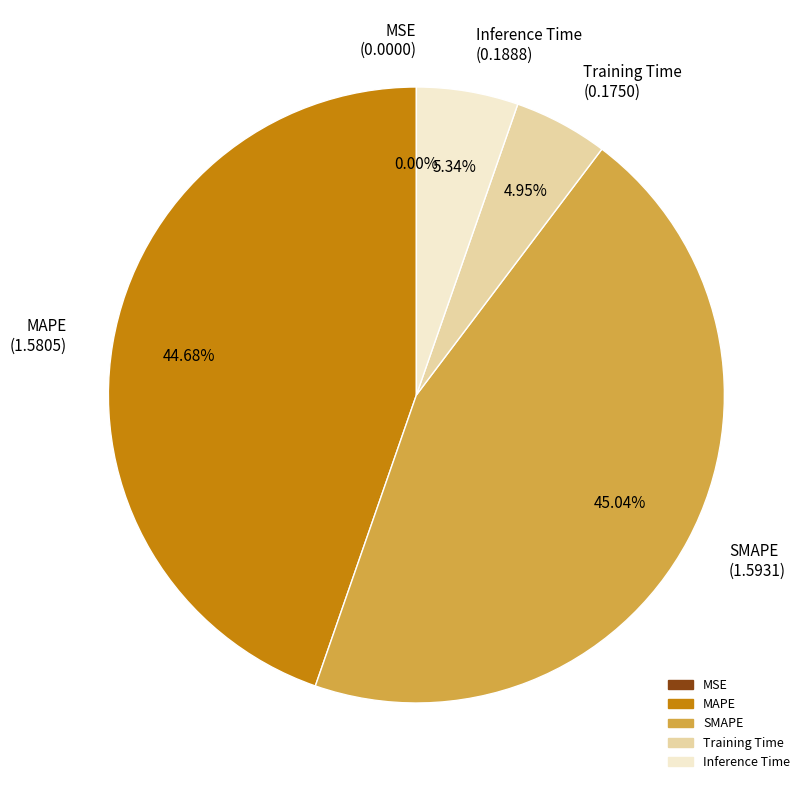

Does any single category account for the majority?

No